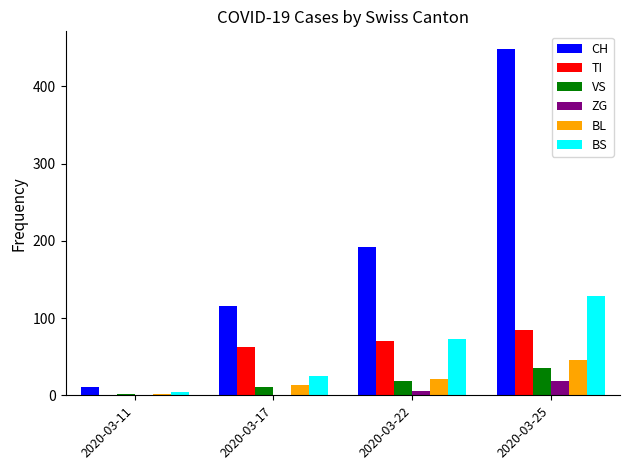

Where is CH nearest to the value 230?

2020-03-22